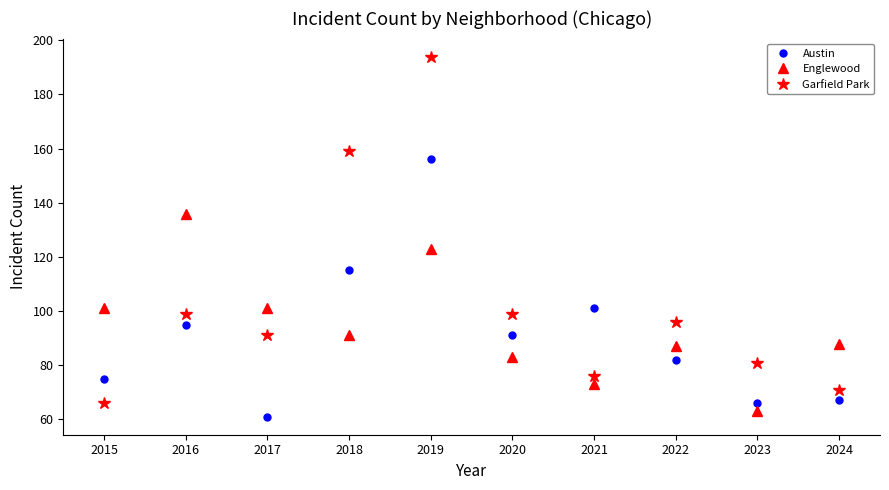

Rank the series by their maximum value, from lowest to highest.

Englewood, Austin, Garfield Park